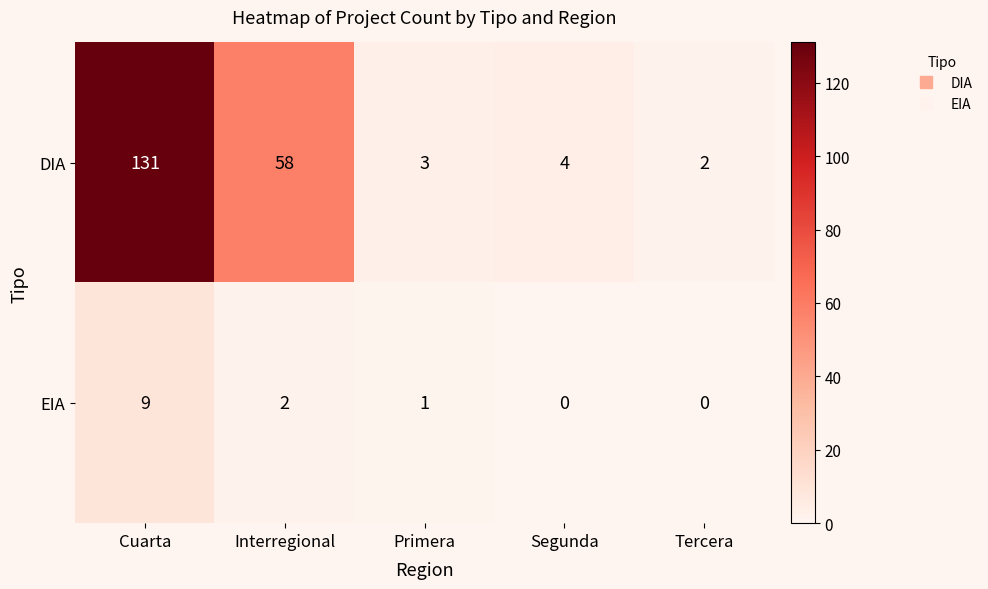

Between Interregional and Tercera, which series saw the biggest shift?

DIA